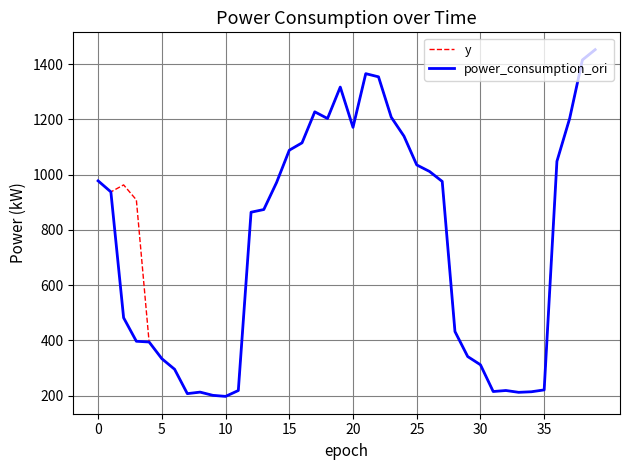

Rank the series by their average value, from highest to lowest.

y, power_consumption_ori